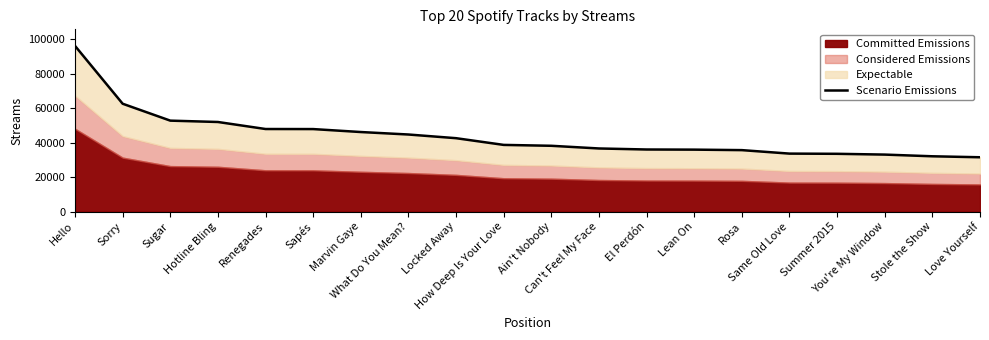

Reading right to left, list all the values displayed in this chart.

Love Yourself=31497	Stole the Show=32064	You're My Window=33044	Summer 2015=33500	Same Old Love=33615	Rosa=35636	Lean On=35919	El Perdón=36002	Can't Feel My Face=36597	Ain't Nobody=38152	How Deep Is Your Love=38666	Locked Away=42560	What Do You Mean?=44693	Marvin Gaye=46130	Sapés=47845	Renegades=47881	Hotline Bling=51955	Sugar=52739	Sorry=62547	Hello=96088